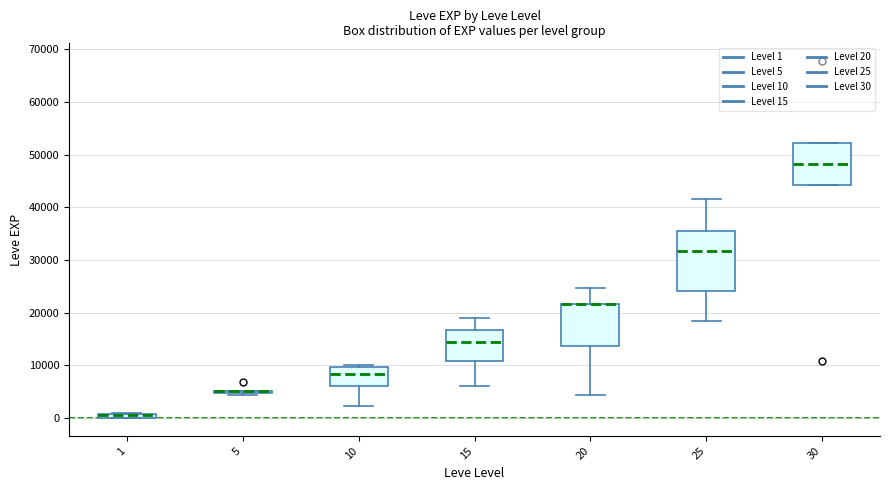

Where is the lower edge of the box at x = 30 on the y-axis? The values are not printed on the chart, so give them approximately, as read against the axis.

44000